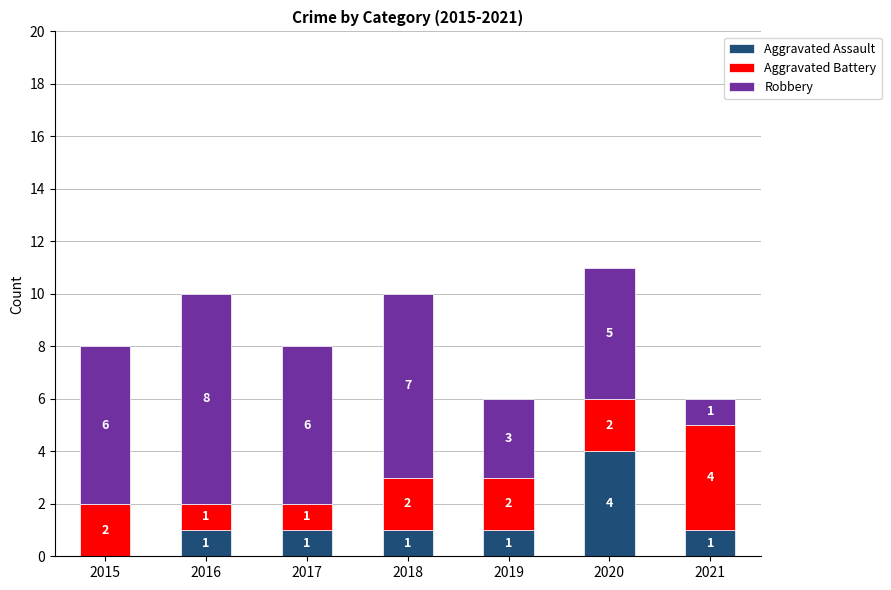

Reading left to right, what are the values for Aggravated Assault?

2015=0	2016=1	2017=1	2018=1	2019=1	2020=4	2021=1